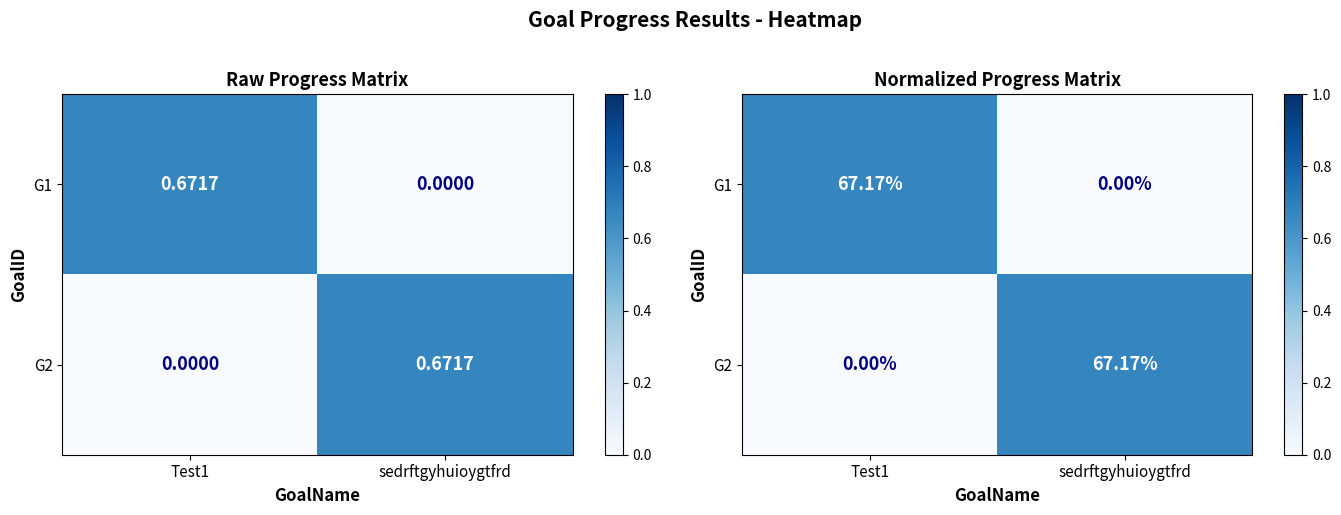

At which label is G2 closest to 0?

Test1